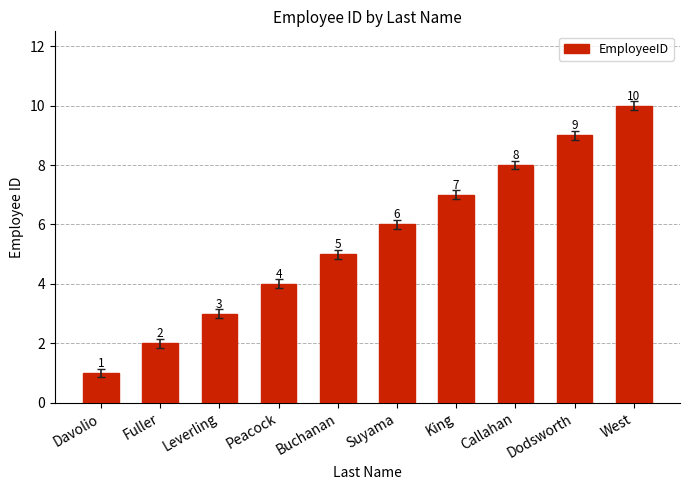

Rank the categories by value from lowest to highest.

Davolio, Fuller, Leverling, Peacock, Buchanan, Suyama, King, Callahan, Dodsworth, West